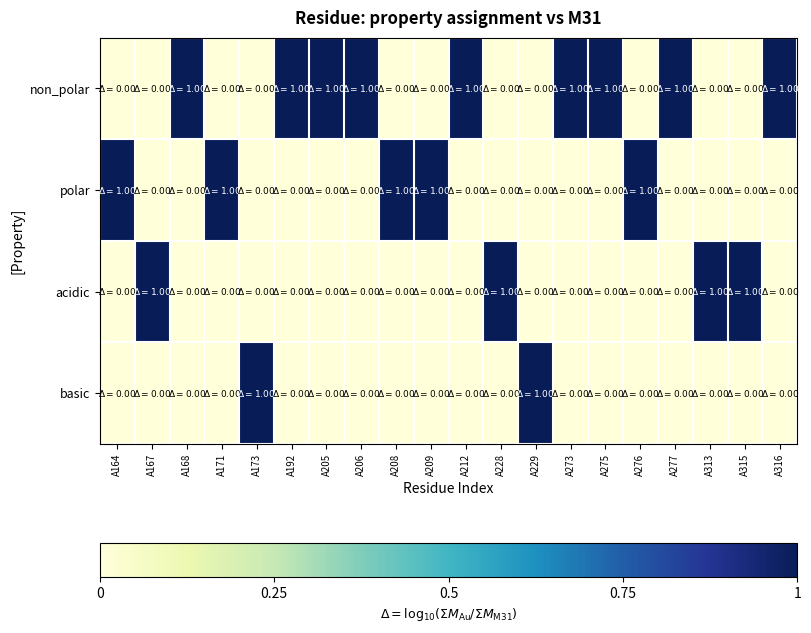

Rank the series by their maximum value, from lowest to highest.

non_polar, polar, acidic, basic